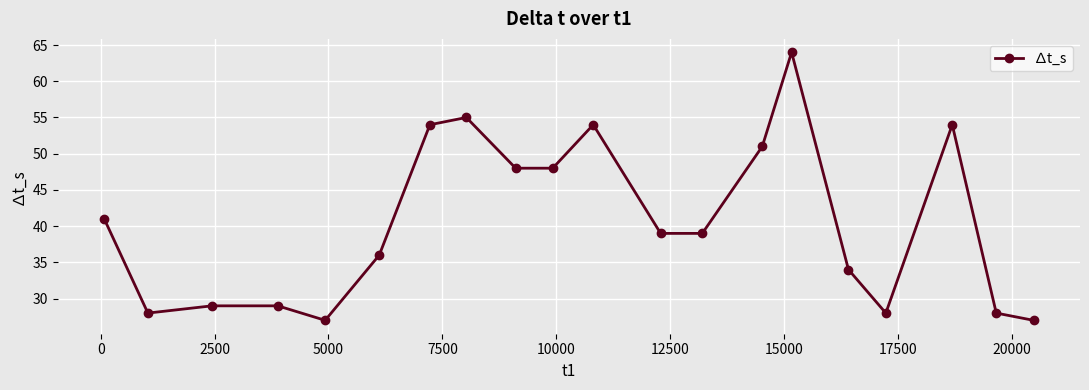

What is the smallest value displayed?

27